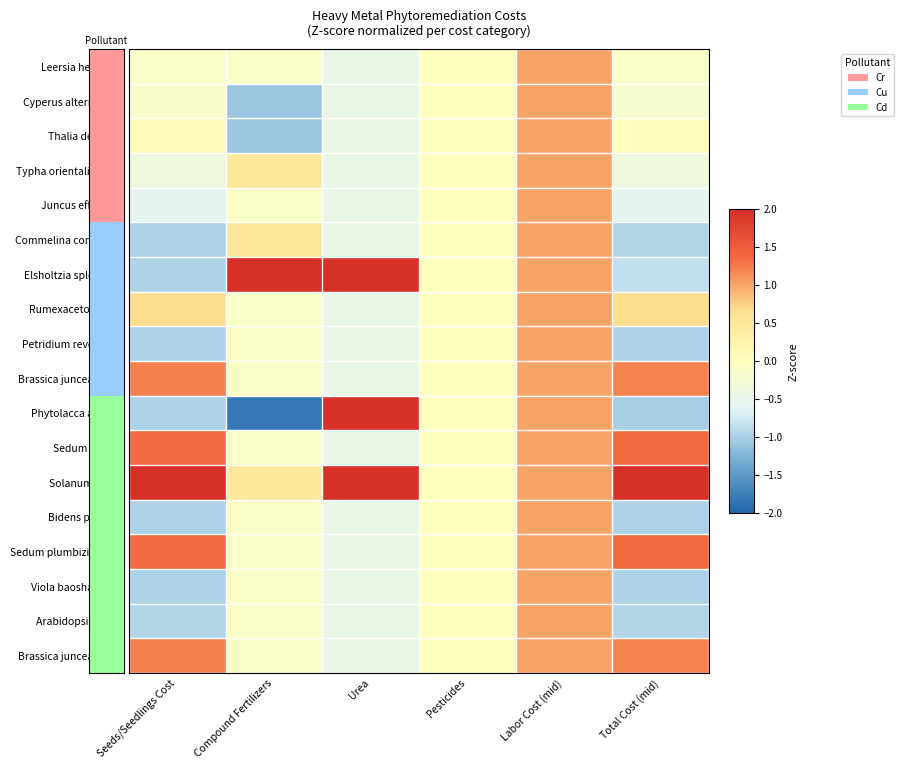

Reading left to right, list all the values displayed in this chart.

Leersia hexandra: Seeds/Seedlings Cost=-0.1	Compound Fertilizers=-0.1	Urea=-0.4	Pesticides=0.0	Labor Cost (mid)=1.0	Total Cost (mid)=-0.1
Cyperus alternifolius: Seeds/Seedlings Cost=-0.2	Compound Fertilizers=-1.1	Urea=-0.4	Pesticides=0.0	Labor Cost (mid)=1.0	Total Cost (mid)=-0.2
Thalia dealbata: Seeds/Seedlings Cost=0.1	Compound Fertilizers=-1.1	Urea=-0.4	Pesticides=0.0	Labor Cost (mid)=1.0	Total Cost (mid)=0.0
Typha orientalis Presl.: Seeds/Seedlings Cost=-0.4	Compound Fertilizers=0.5	Urea=-0.4	Pesticides=0.0	Labor Cost (mid)=1.0	Total Cost (mid)=-0.4
Juncus effusus L.: Seeds/Seedlings Cost=-0.6	Compound Fertilizers=-0.1	Urea=-0.4	Pesticides=0.0	Labor Cost (mid)=1.0	Total Cost (mid)=-0.6
Commelina communis: Seeds/Seedlings Cost=-1.0	Compound Fertilizers=0.5	Urea=-0.4	Pesticides=0.0	Labor Cost (mid)=1.0	Total Cost (mid)=-0.9
Elsholtzia splendens: Seeds/Seedlings Cost=-1.0	Compound Fertilizers=3.4	Urea=2.2	Pesticides=0.0	Labor Cost (mid)=1.0	Total Cost (mid)=-0.9
Rumexacetosa Linn: Seeds/Seedlings Cost=0.7	Compound Fertilizers=-0.1	Urea=-0.4	Pesticides=0.0	Labor Cost (mid)=1.0	Total Cost (mid)=0.7
Petridium revolutum: Seeds/Seedlings Cost=-1.0	Compound Fertilizers=-0.1	Urea=-0.4	Pesticides=0.0	Labor Cost (mid)=1.0	Total Cost (mid)=-1.0
Brassica juncea L (Cu): Seeds/Seedlings Cost=1.2	Compound Fertilizers=-0.1	Urea=-0.4	Pesticides=0.0	Labor Cost (mid)=1.0	Total Cost (mid)=1.2
Phytolacca acinosa: Seeds/Seedlings Cost=-1.0	Compound Fertilizers=-1.8	Urea=2.2	Pesticides=0.0	Labor Cost (mid)=1.0	Total Cost (mid)=-1.0
Sedum alfredii: Seeds/Seedlings Cost=1.3	Compound Fertilizers=-0.1	Urea=-0.4	Pesticides=0.0	Labor Cost (mid)=1.0	Total Cost (mid)=1.3
Solanum nigrm: Seeds/Seedlings Cost=2.0	Compound Fertilizers=0.5	Urea=2.2	Pesticides=0.0	Labor Cost (mid)=1.0	Total Cost (mid)=2.0
Bidens pilosa L.: Seeds/Seedlings Cost=-1.0	Compound Fertilizers=-0.1	Urea=-0.4	Pesticides=0.0	Labor Cost (mid)=1.0	Total Cost (mid)=-1.0
Sedum plumbizincicola: Seeds/Seedlings Cost=1.3	Compound Fertilizers=-0.1	Urea=-0.4	Pesticides=0.0	Labor Cost (mid)=1.0	Total Cost (mid)=1.3
Viola baoshanensis: Seeds/Seedlings Cost=-1.0	Compound Fertilizers=-0.1	Urea=-0.4	Pesticides=0.0	Labor Cost (mid)=1.0	Total Cost (mid)=-1.0
Arabidopsis haller: Seeds/Seedlings Cost=-0.9	Compound Fertilizers=-0.1	Urea=-0.4	Pesticides=0.0	Labor Cost (mid)=1.0	Total Cost (mid)=-0.9
Brassica juncea L (Cd): Seeds/Seedlings Cost=1.2	Compound Fertilizers=-0.1	Urea=-0.4	Pesticides=0.0	Labor Cost (mid)=1.0	Total Cost (mid)=1.2